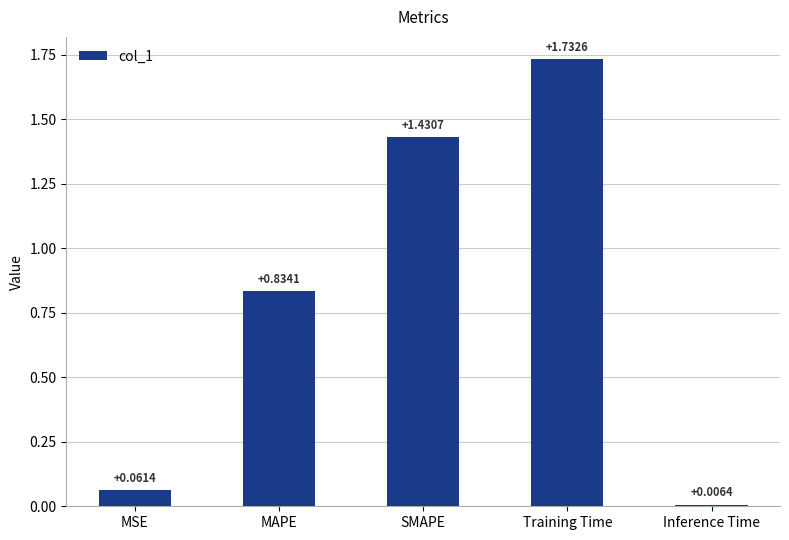

Rank the categories by value from lowest to highest.

Inference Time, MSE, MAPE, SMAPE, Training Time